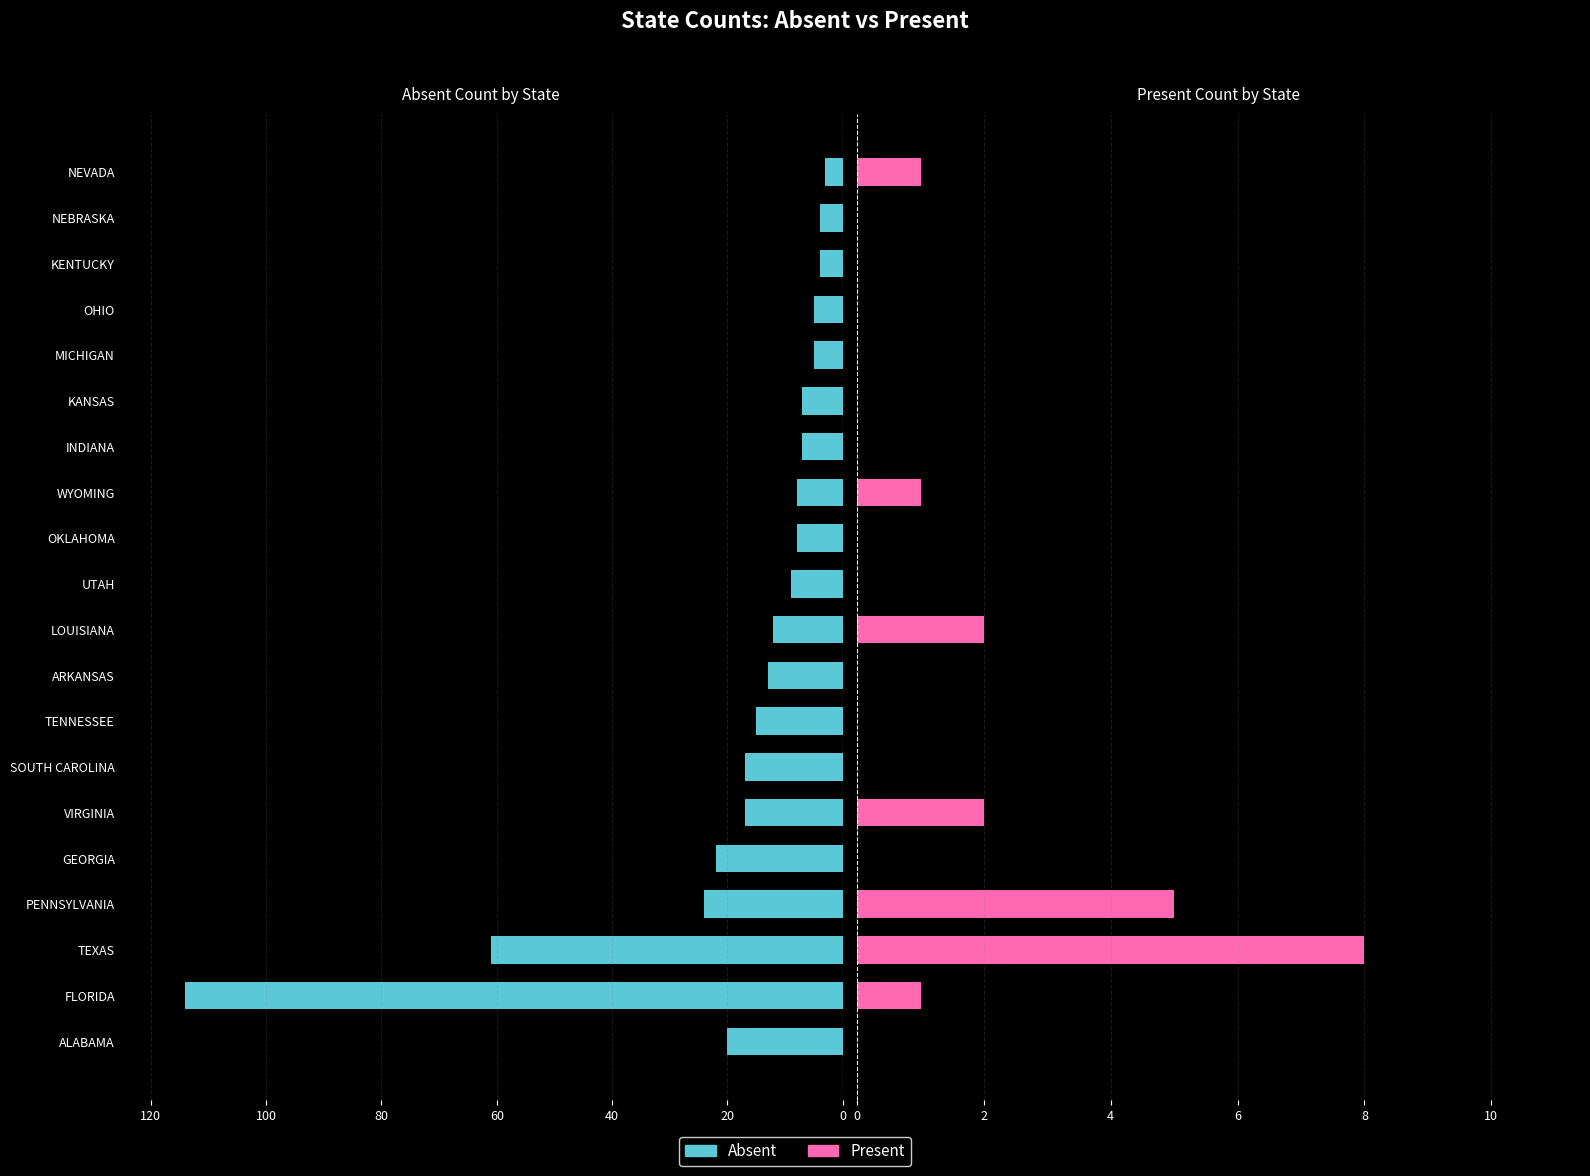

What is the difference between the maximum and minimum values in the Absent series?

111